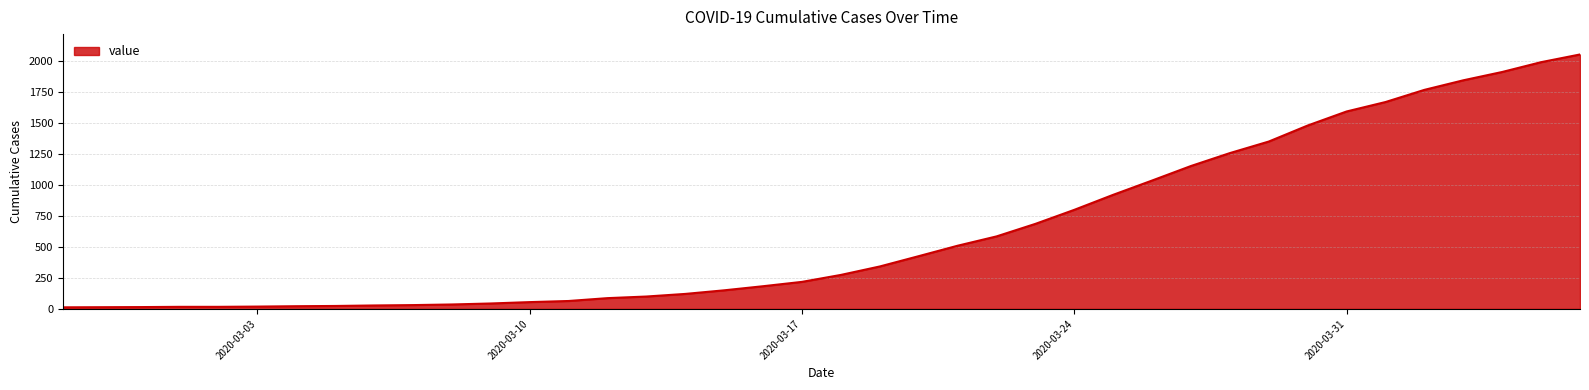

Does the chart display data point markers on the line(s)?

No